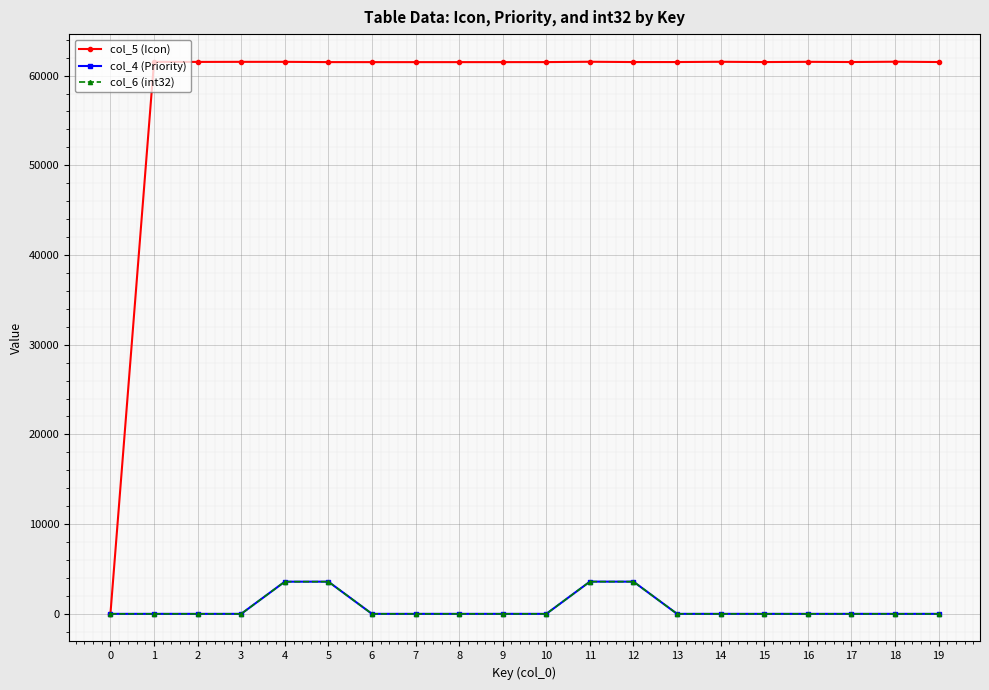

What is the sum of the col_5 (Icon) values at 5 and 4?

123036